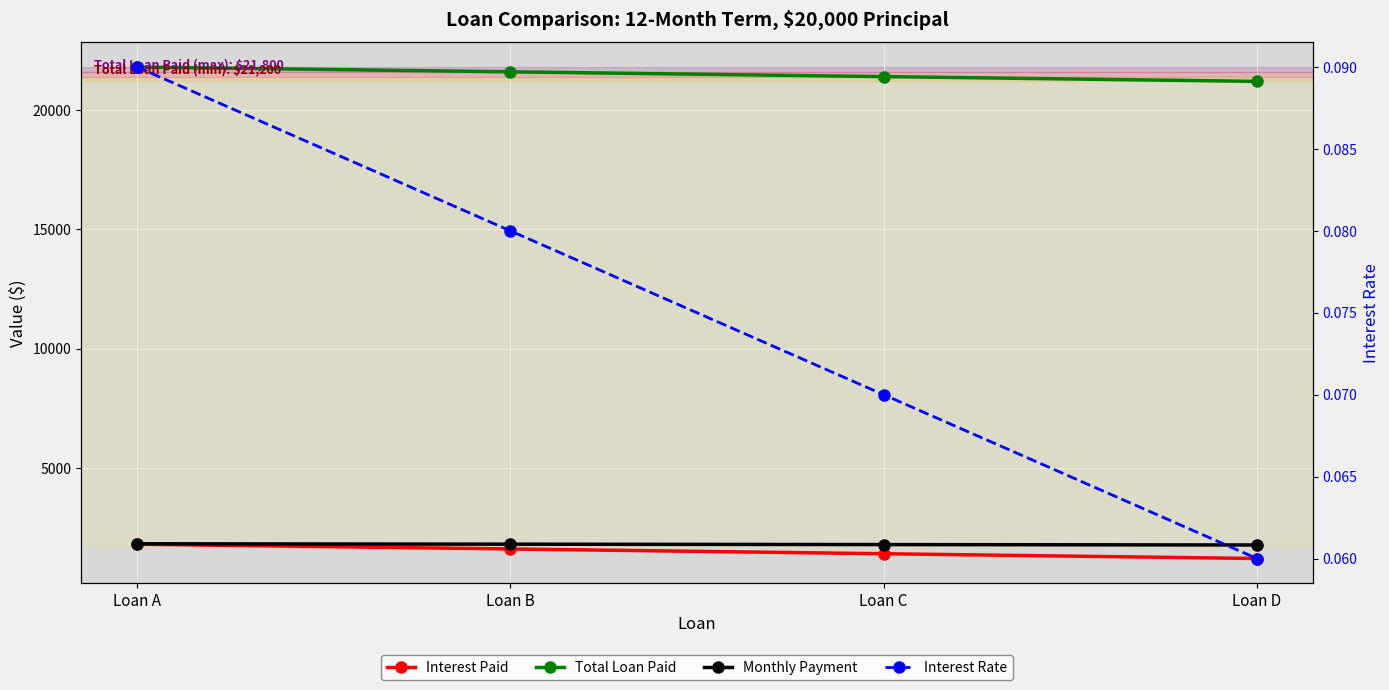

Is the value of Total Loan Paid at Loan D greater than the value of Interest Rate at Loan B?

Yes